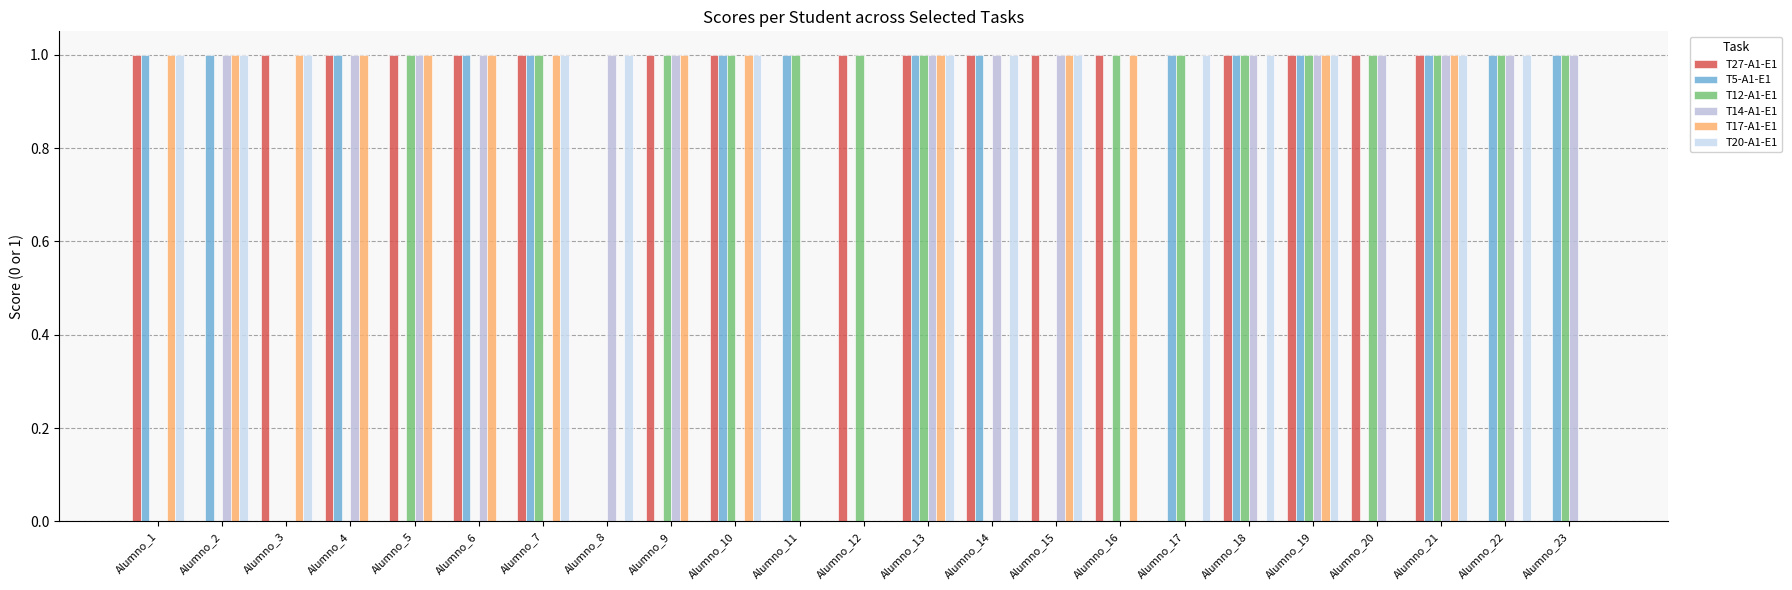

At which label does T12-A1-E1 reach its peak?

Alumno_5